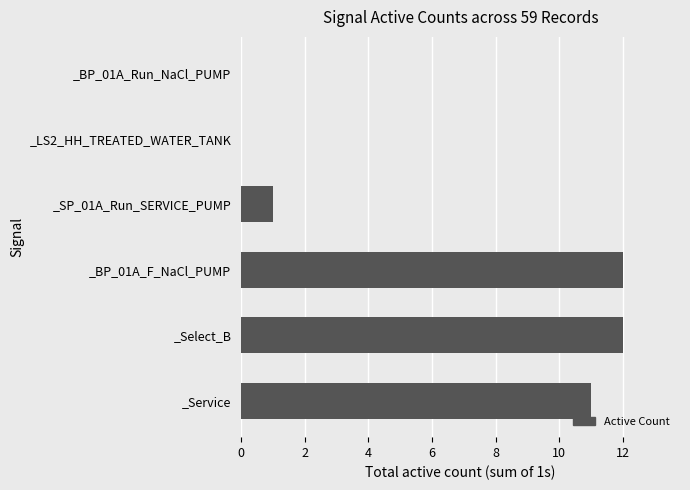

The value at _Select_B is 3. True or false?

False